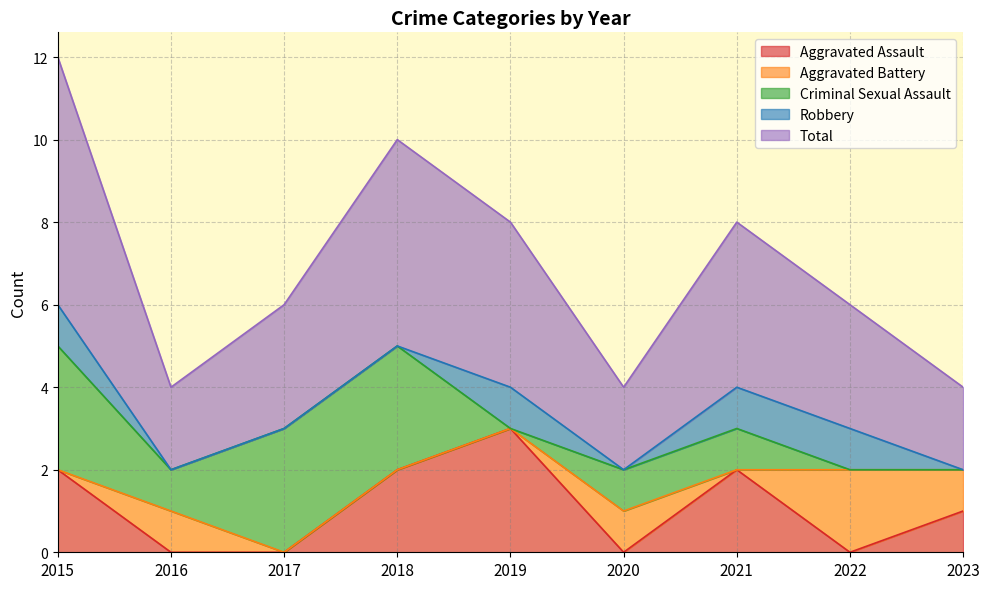

Between which two adjacent categories do Criminal Sexual Assault and Aggravated Assault first intersect?

2018 and 2019